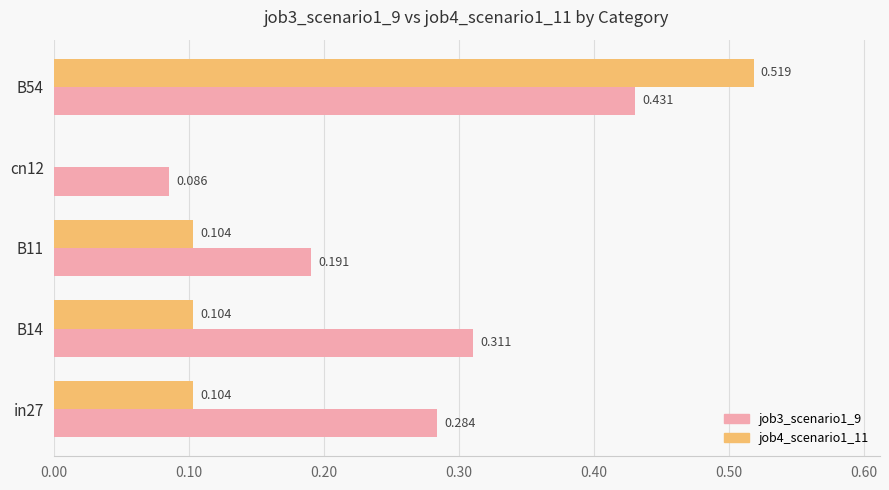

Is the value of job3_scenario1_9 at in27 greater than the value of job4_scenario1_11 at B54?

No